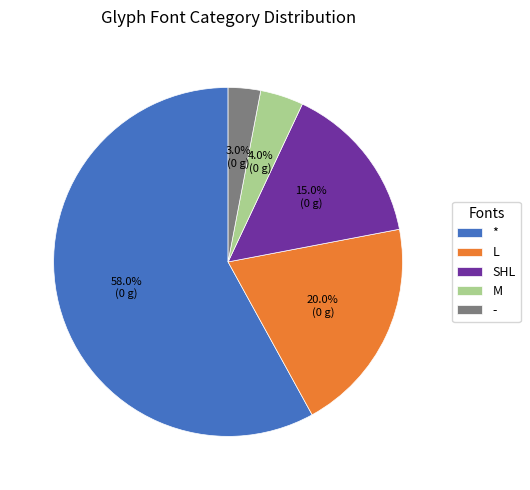

Count the number of slices in the pie.

5